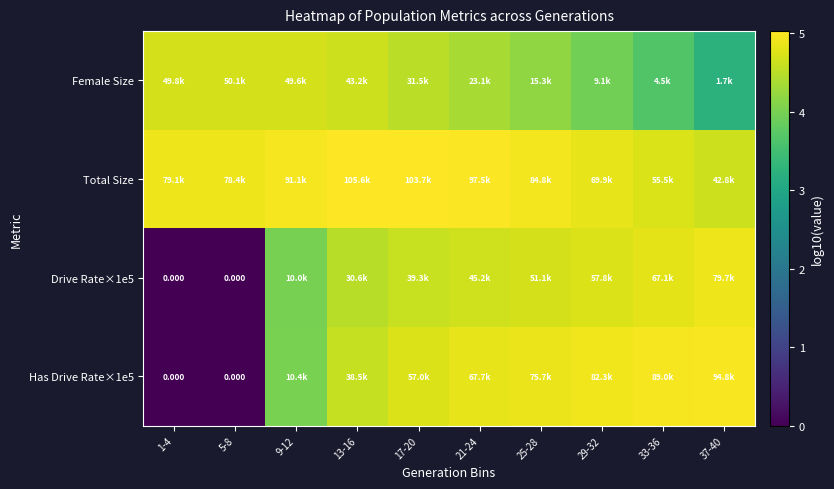

Is it true that Total Size equals 6.5 at 5-8?

False